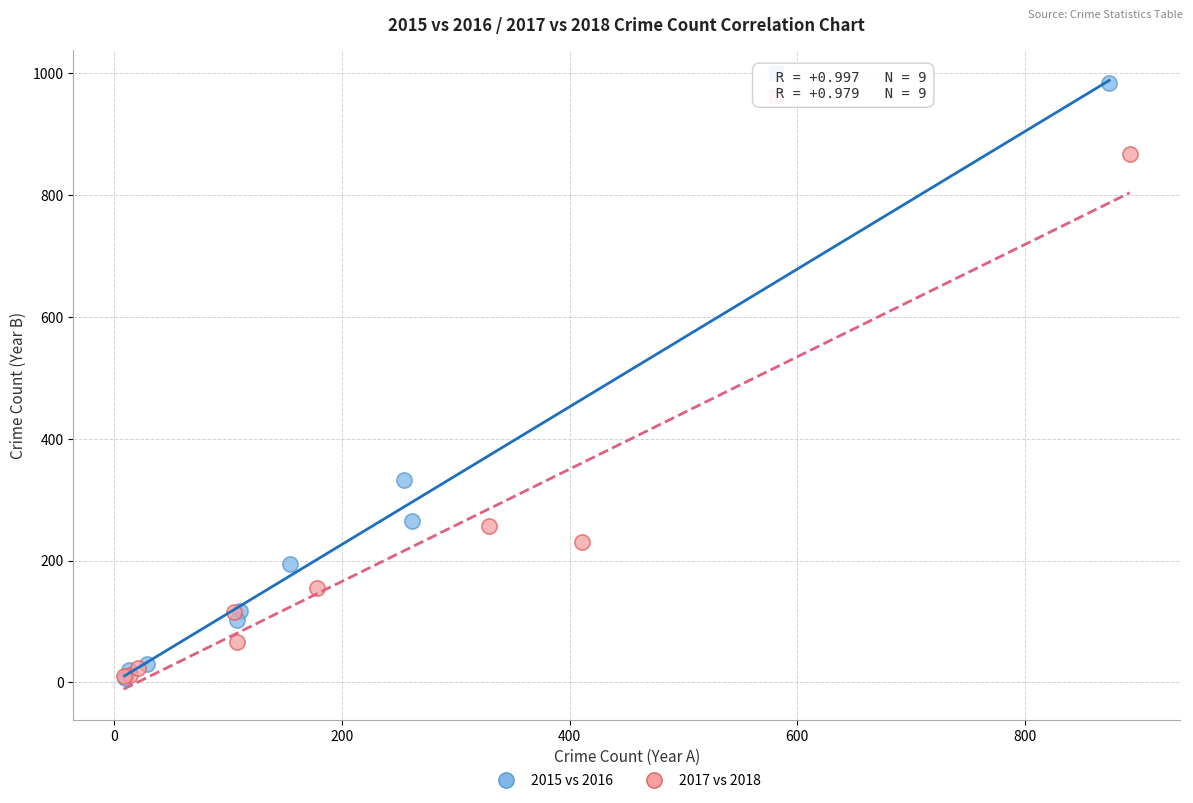

Which series contains the highest Y value?

2015 vs 2016